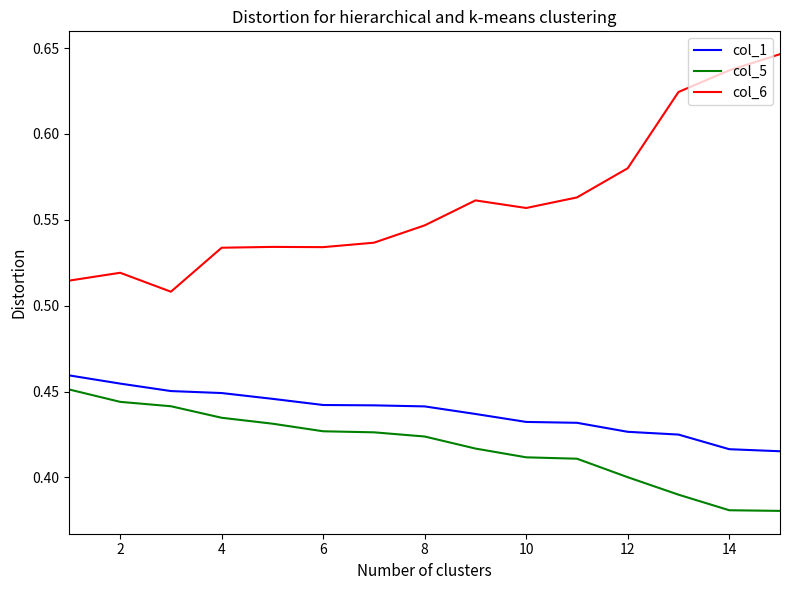

What is the sum of all col_5 values?

6.3